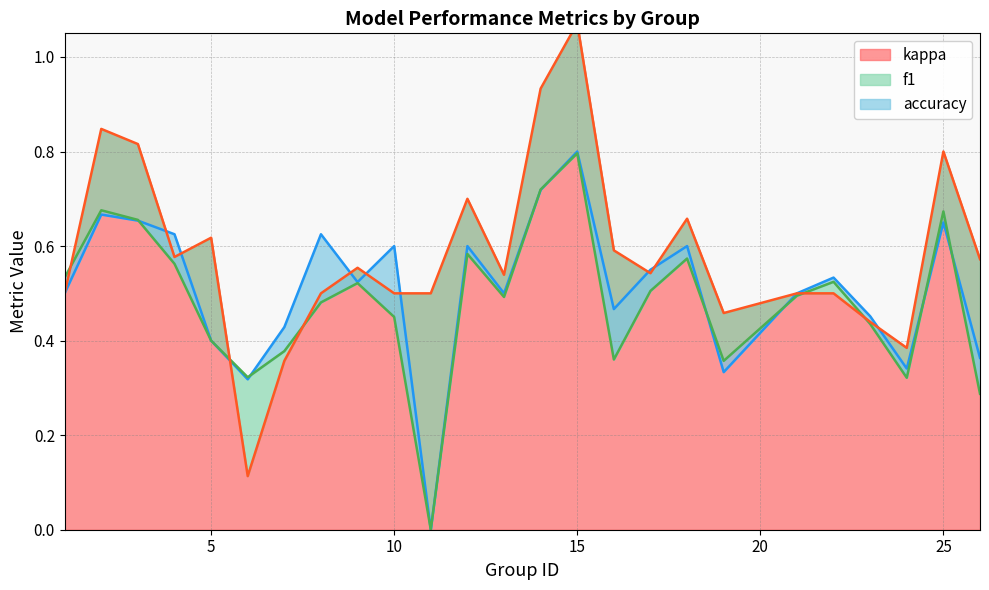

At which category is the sum across all series the highest?

15